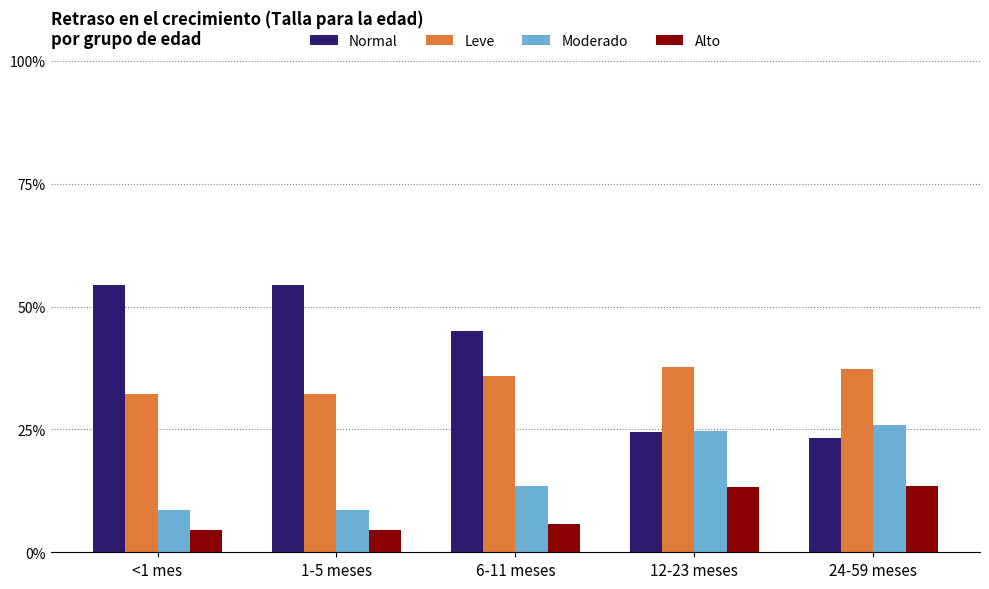

Which category has the lowest value in the Leve series?

<1 mes